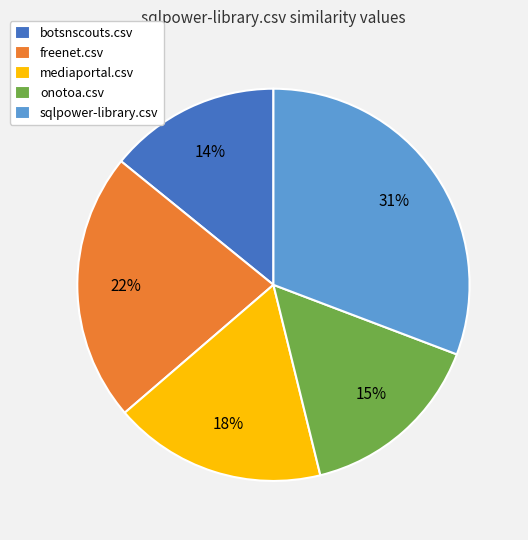

Does any single category account for the majority?

No